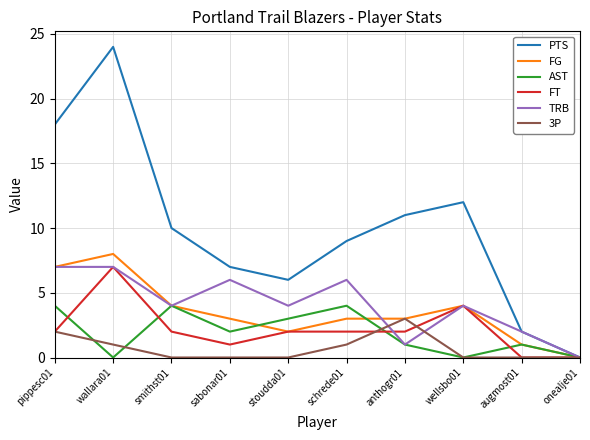

At which category is the sum across all series the highest?

wallara01